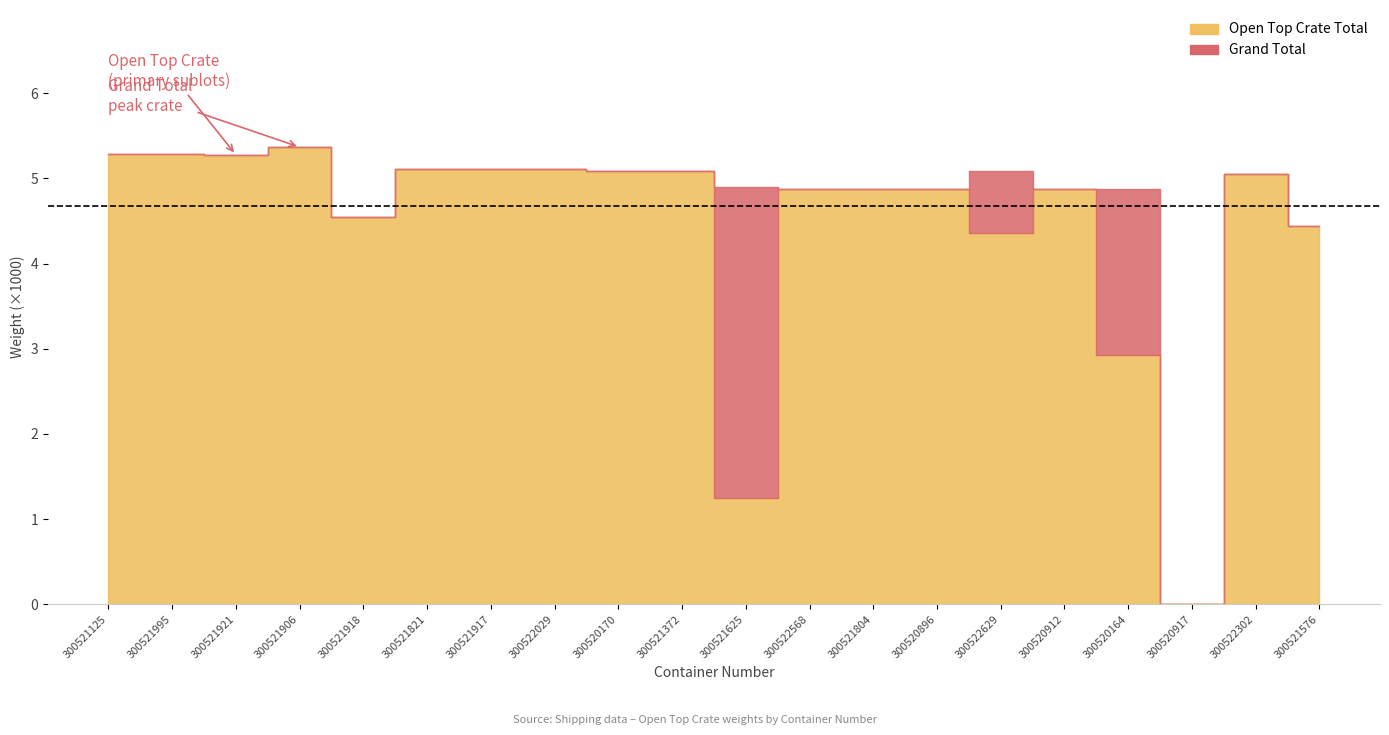

The Open Top Crate Total series shows -16219.3 at 2.05 & 2.09. True or false?

False